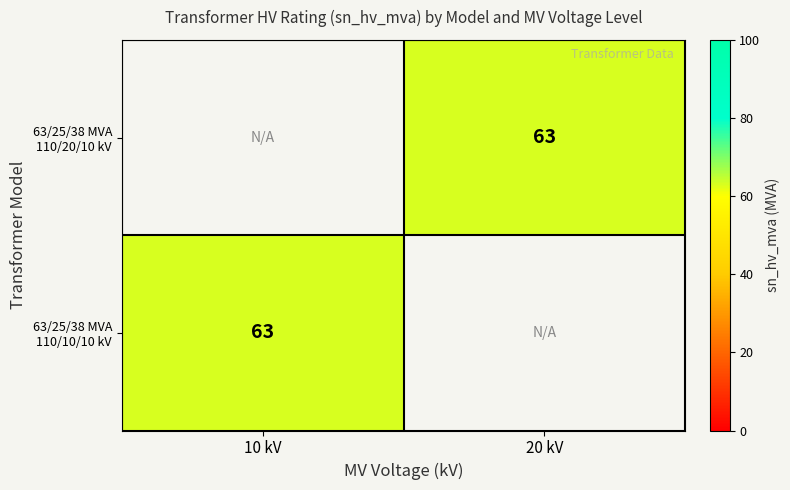

How many positive values does the 63/25/38 MVA 110/20/10 kV series have?

1